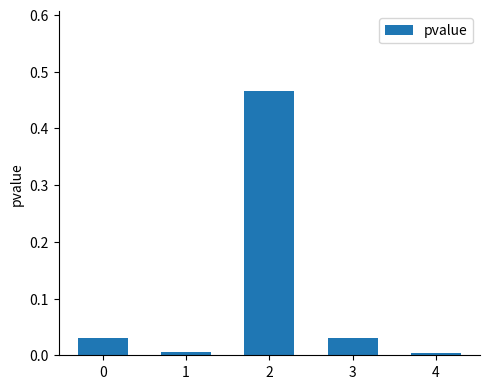

Is it true that the value at 0 is 0.0?

True